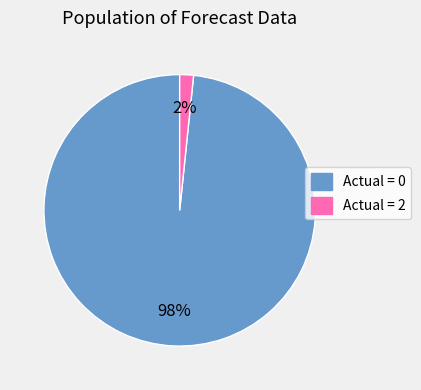

Do Actual = 0 and Actual = 2 together represent more than half of the pie?

Yes